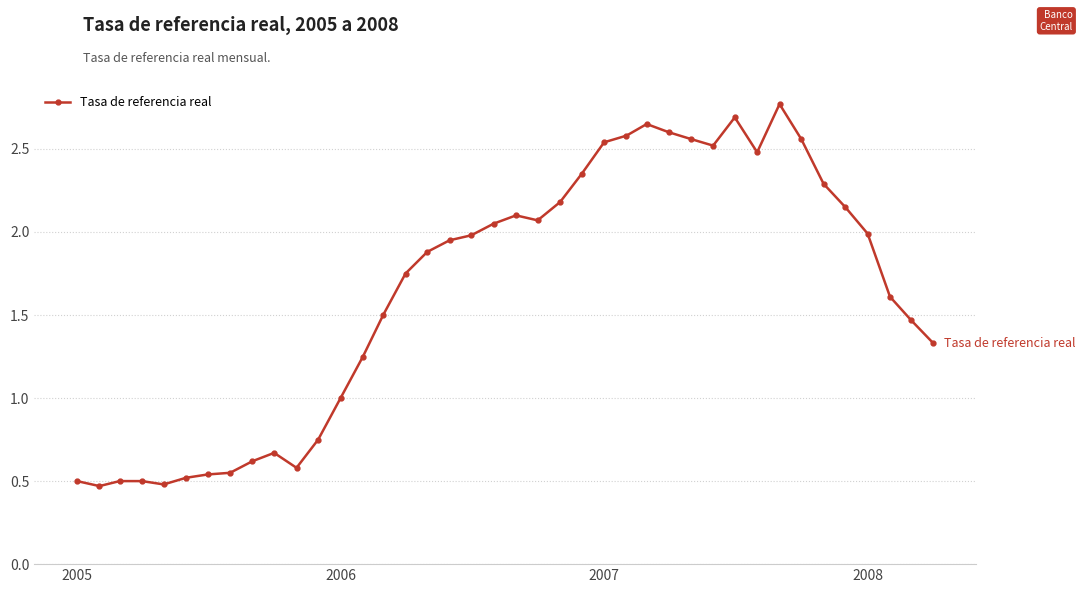

What is the value of the 13th point from the left?

1.0